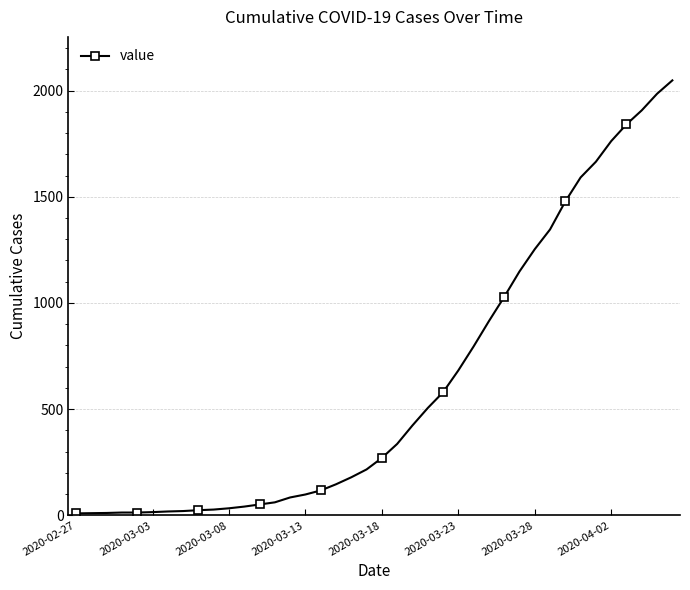

What is the greatest value displayed?

2048